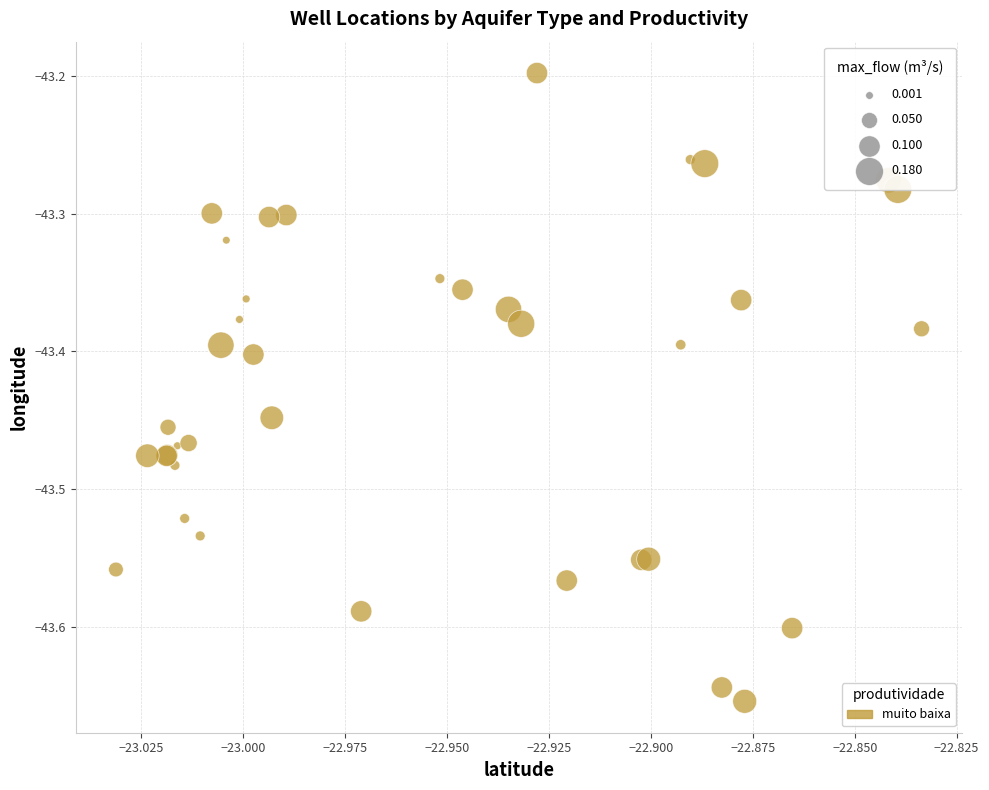

What Y value in the scatter plot is closest to -43?

-43.2